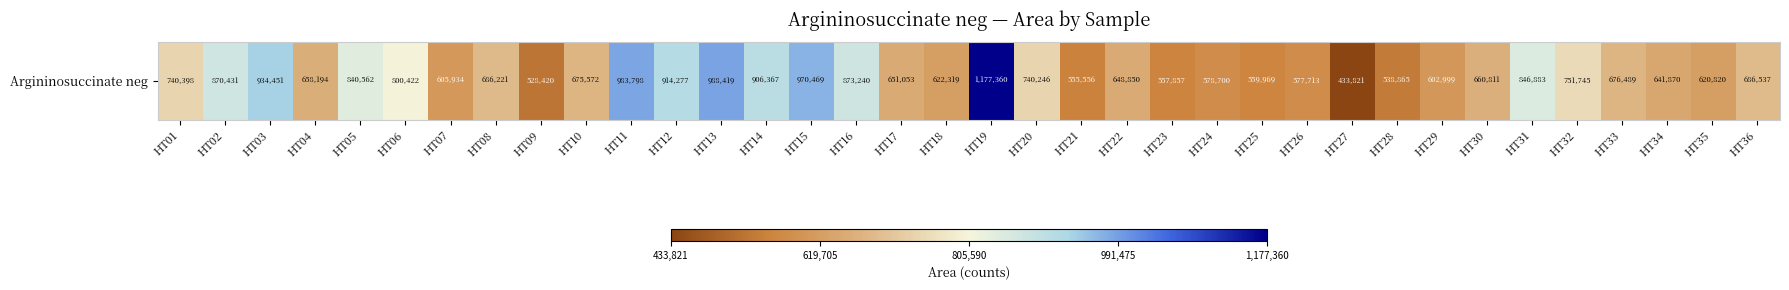

What is the average value?

725212